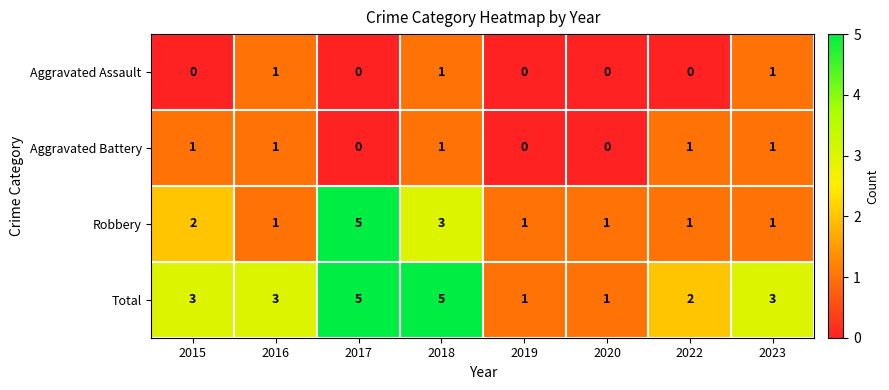

Count the Aggravated Assault values in the range 0 to 1.

8